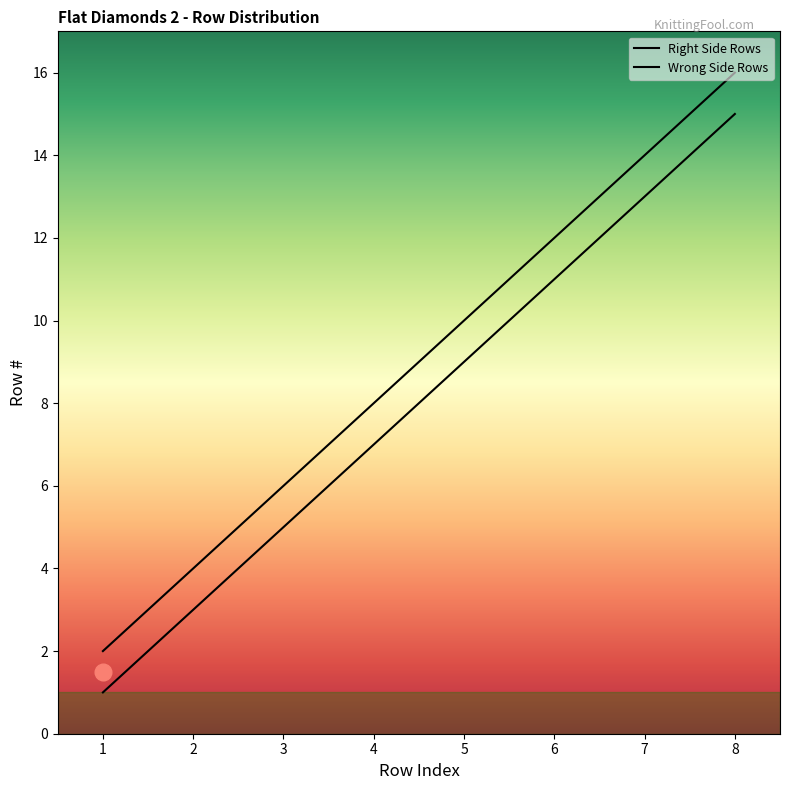

What is the greatest value displayed?

16